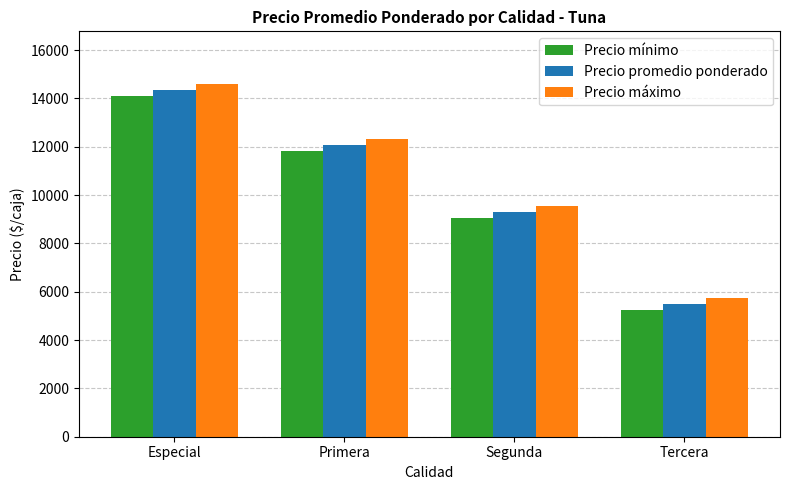

Which series has the largest total across all categories?

Precio máximo